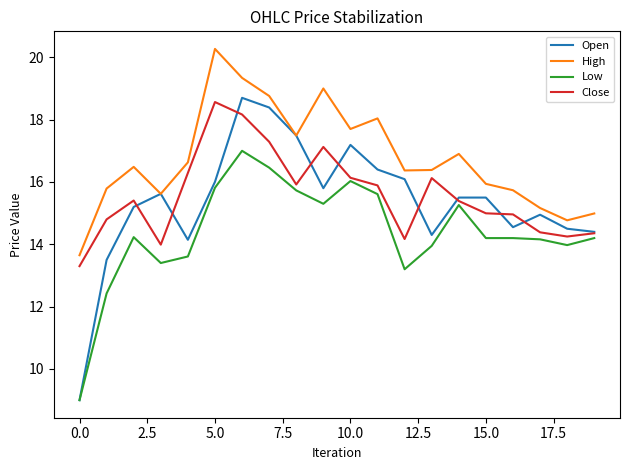

What are all the series names shown in the legend?

Open, High, Low, Close